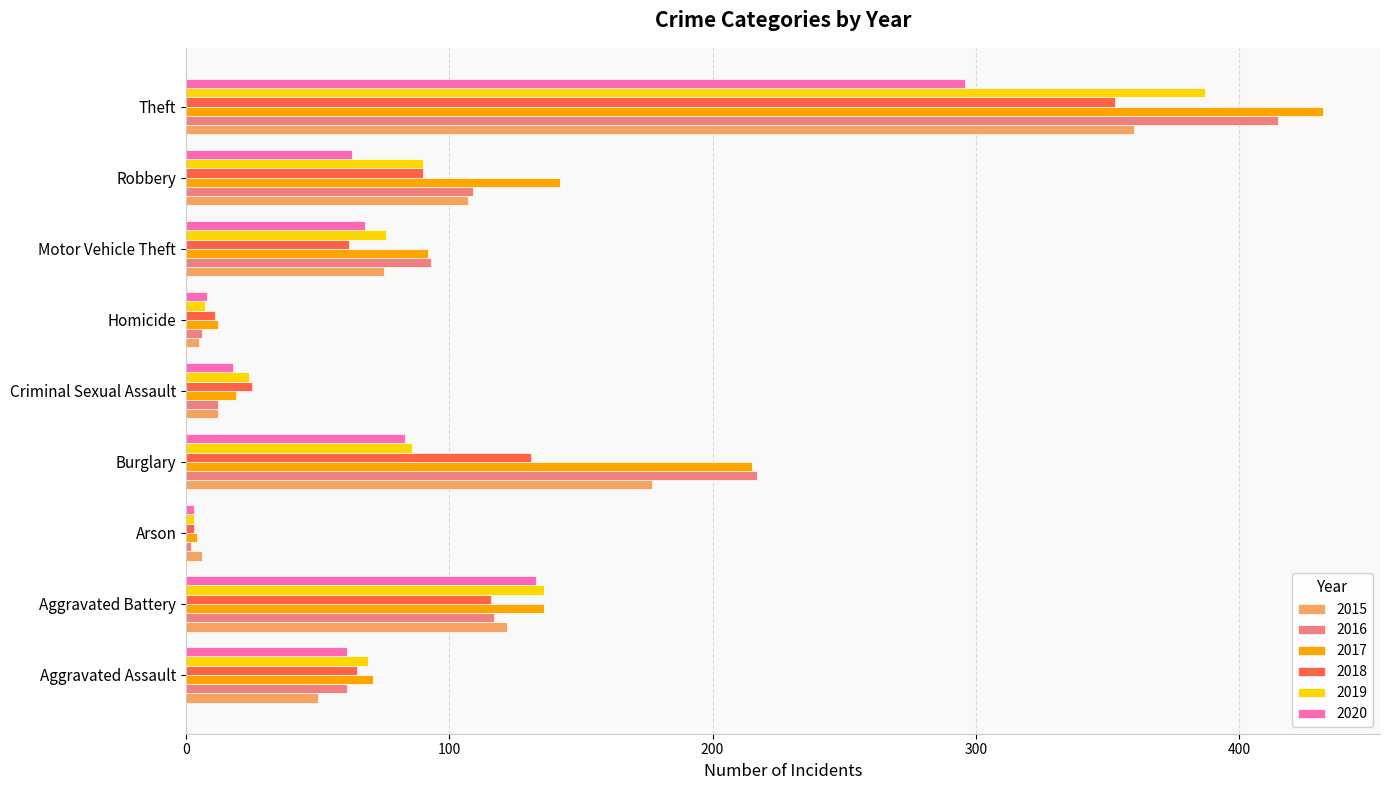

At how many categories does at least one series exceed 337?

1